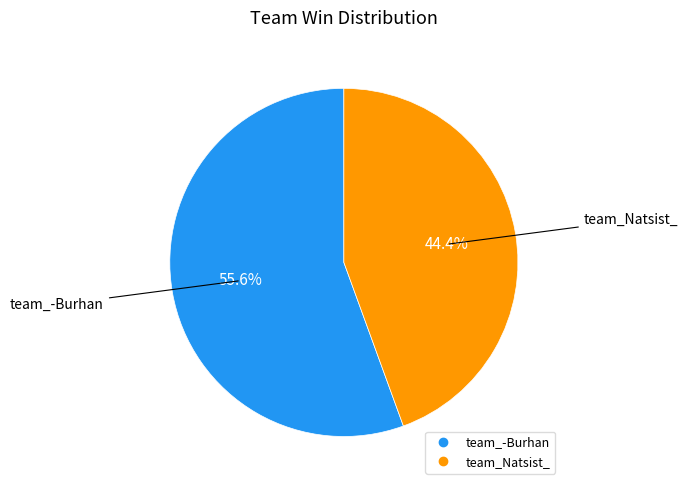

True or false: team_Natsist_ accounts for 54% of the total.

False